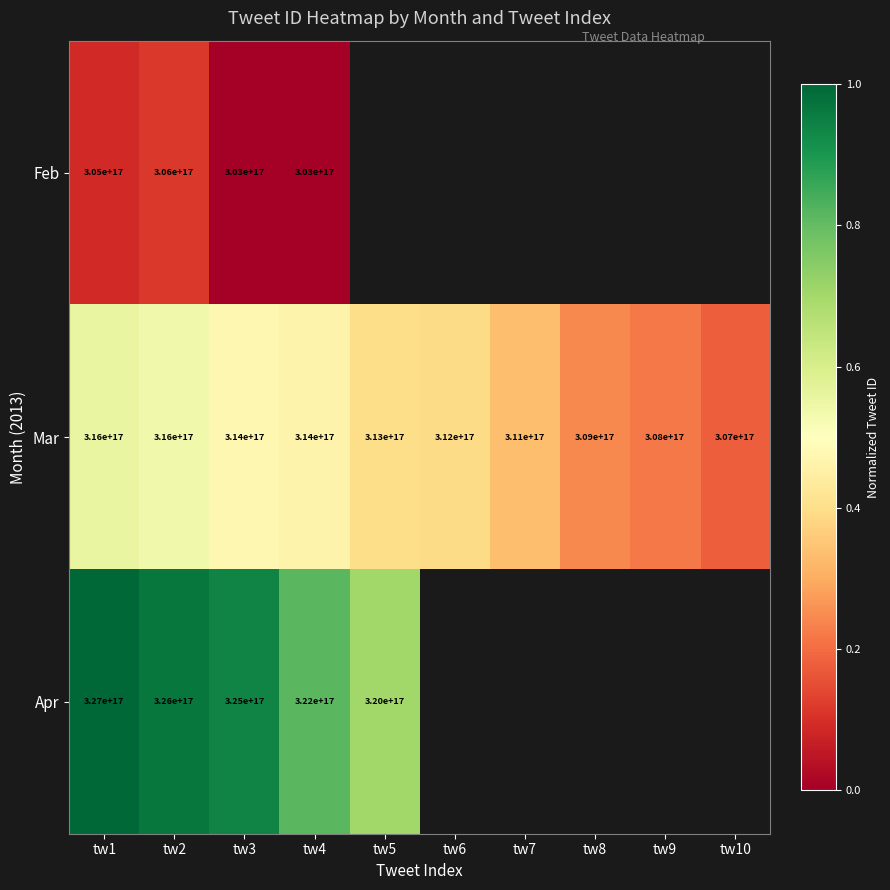

At which category does the chart reach its minimum across all series?

tw4